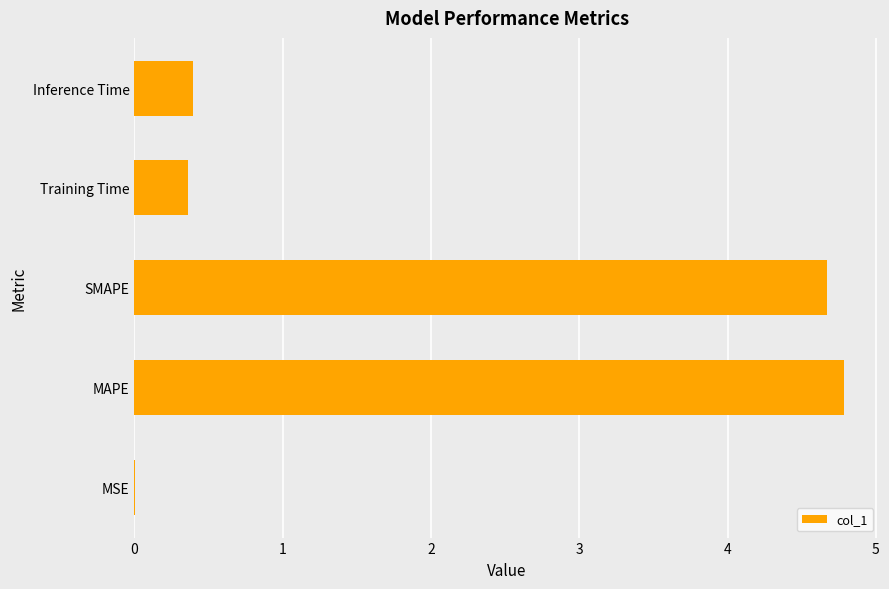

What is the average value?

2.0